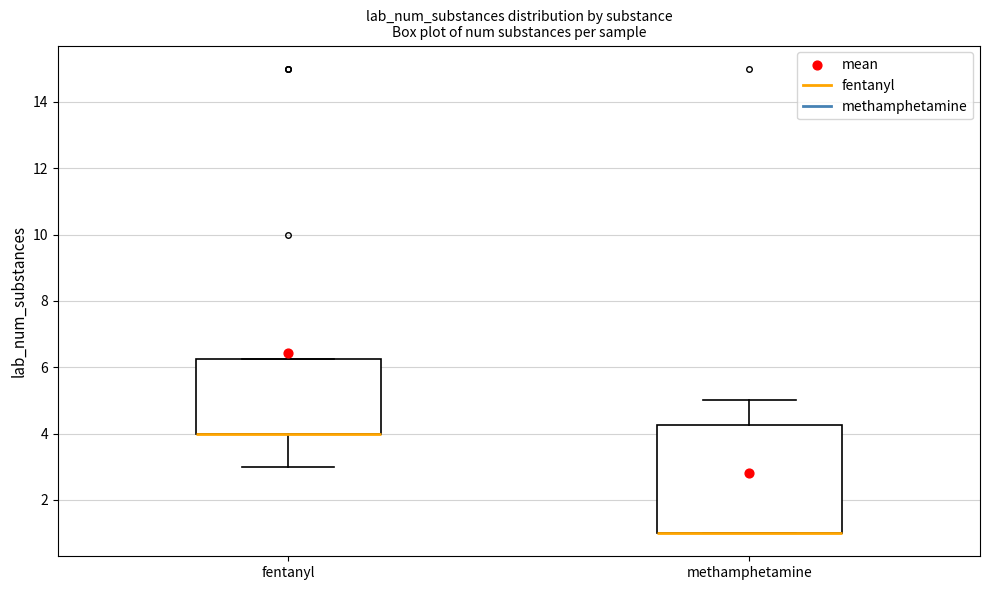

Which box is the tallest, from its lower edge to its upper edge?

methamphetamine